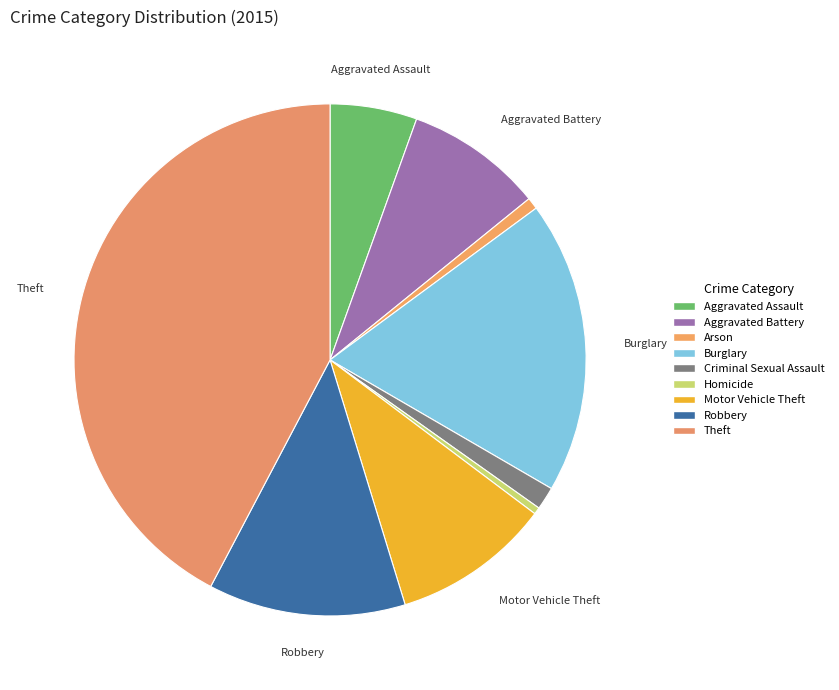

To the nearest percent, what portion does Aggravated Assault represent?

5%